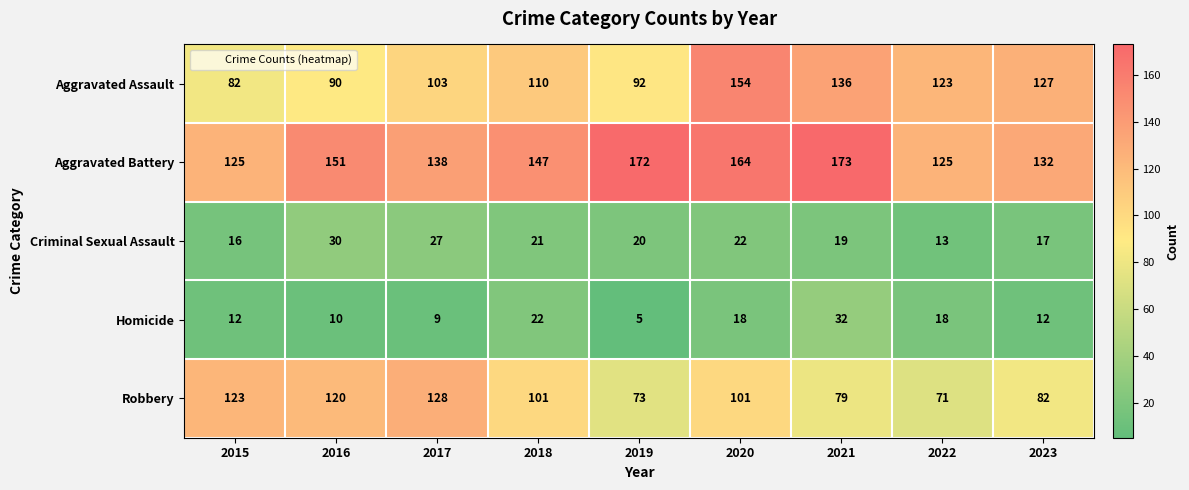

The Homicide series shows 19 at 2023. True or false?

False